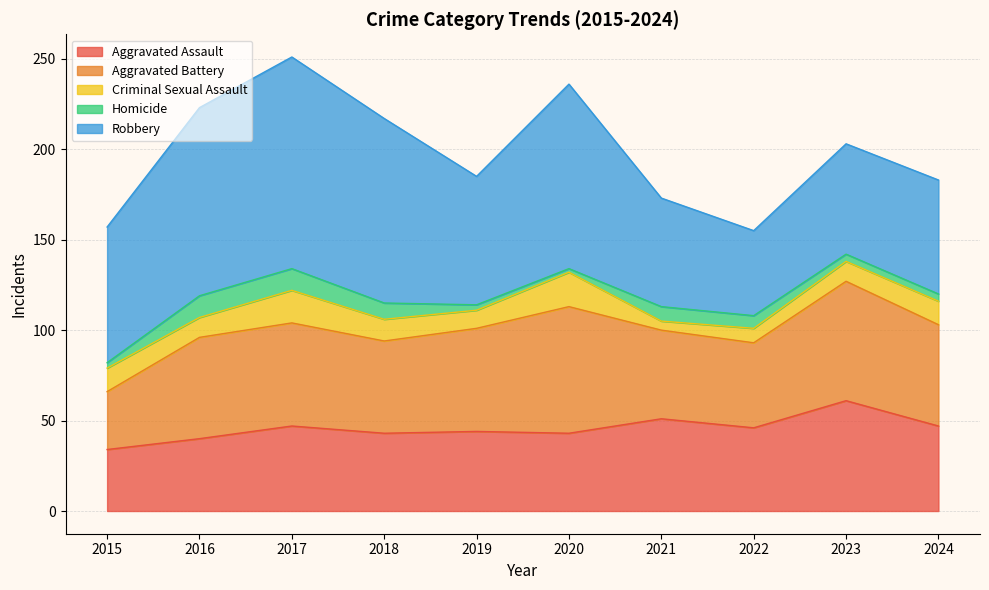

Is the value of Homicide at 2019 greater than the value of Robbery at 2024?

No